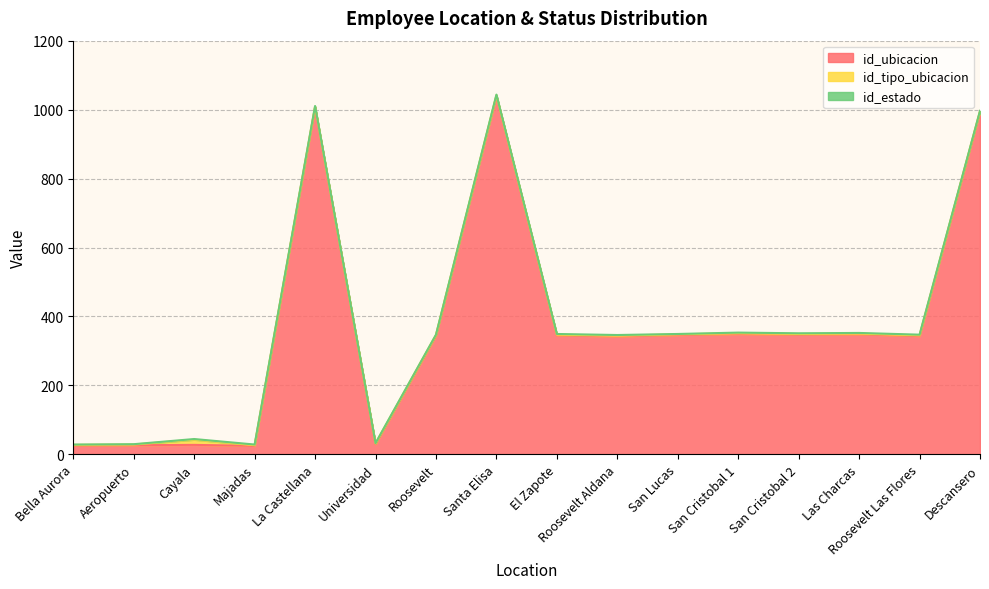

What is the lowest value of the id_estado series?

1